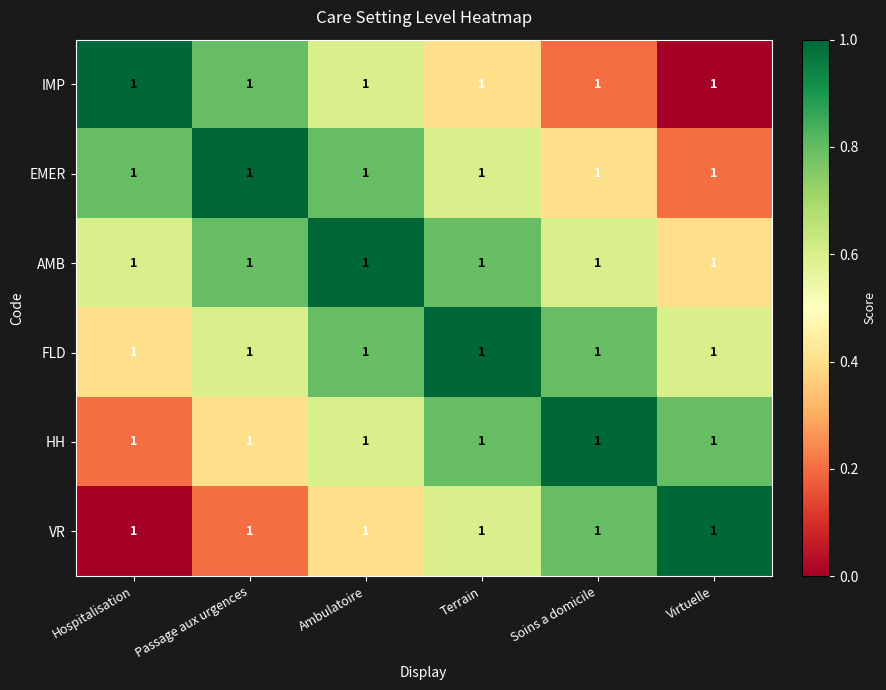

At which label does IMP reach its peak?

Hospitalisation